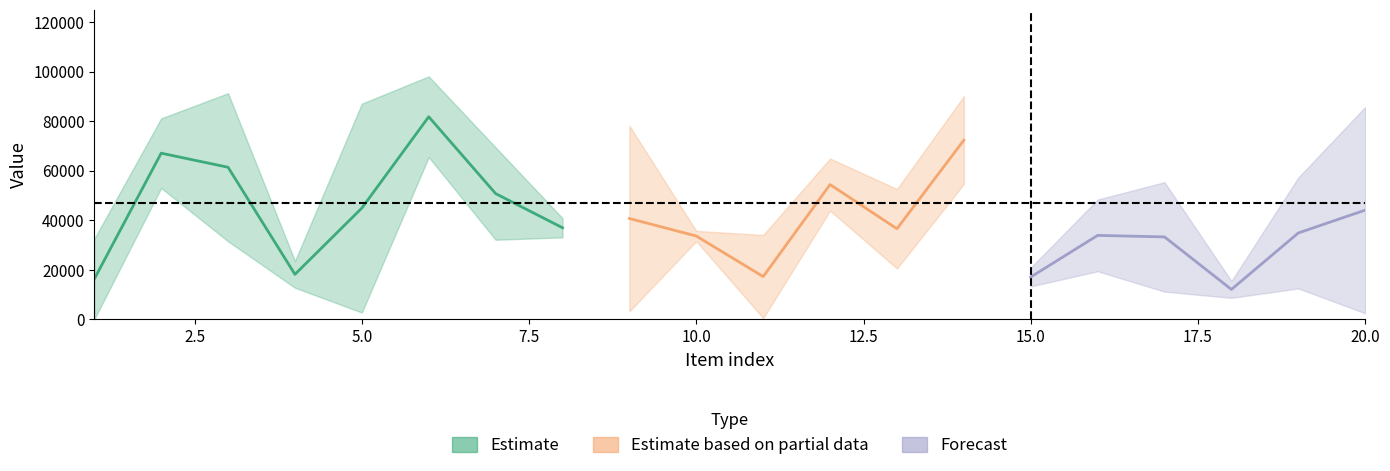

Reading right to left, extract all data points from this chart.

col_1: 20=85786	19=57296	18=8704	17=55408	16=48420	15=13344	14=54683	13=20563	12=64976	11=34099	10=31602	9=78231	8=33138	7=69465	6=65533	5=2795	4=12799	3=91338	2=81179	1=32552
col_2: 20=2494	19=12523	18=15523	17=11237	16=19451	15=20925	14=90114	13=52656	12=43937	11=515	10=35751	9=3285	8=40893	7=32174	6=98132	5=87137	4=23611	3=31546	2=53083	1=51
col_3: 20=1	19=1	18=1	17=1	16=1	15=1	14=1	13=1	12=1	11=1	10=1	9=1	8=1	7=1	6=1	5=1	4=1	3=1	2=1	1=1